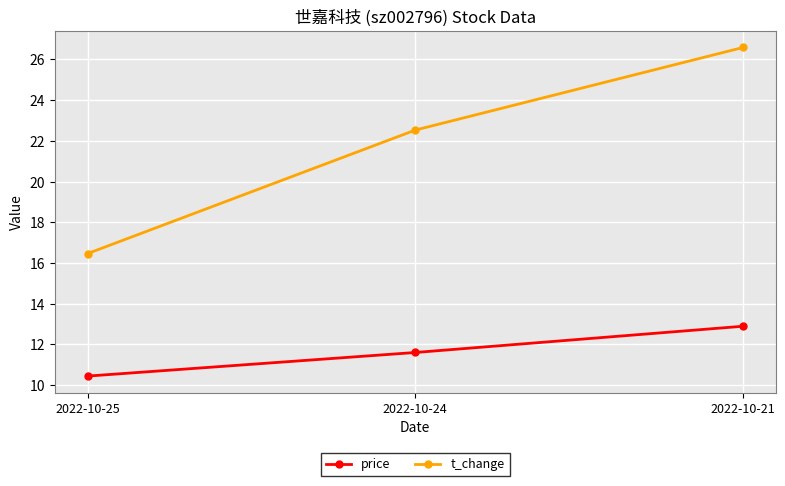

Reading left to right, list all the values displayed in this chart.

price: 2022-10-25=10.4	2022-10-24=11.6	2022-10-21=12.9
t_change: 2022-10-25=16.5	2022-10-24=22.5	2022-10-21=26.6